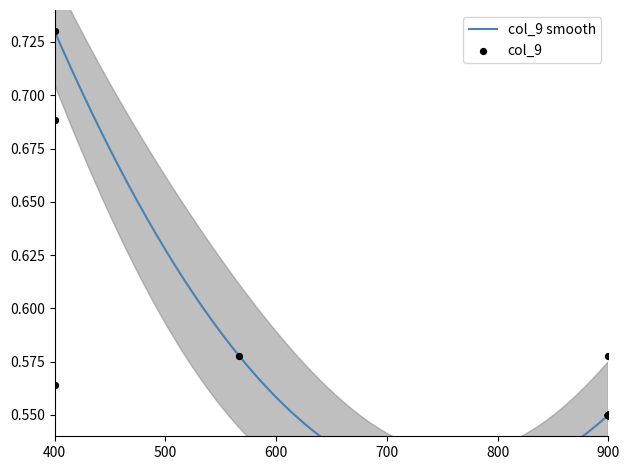

Which has a higher value, 900 or 900?

900